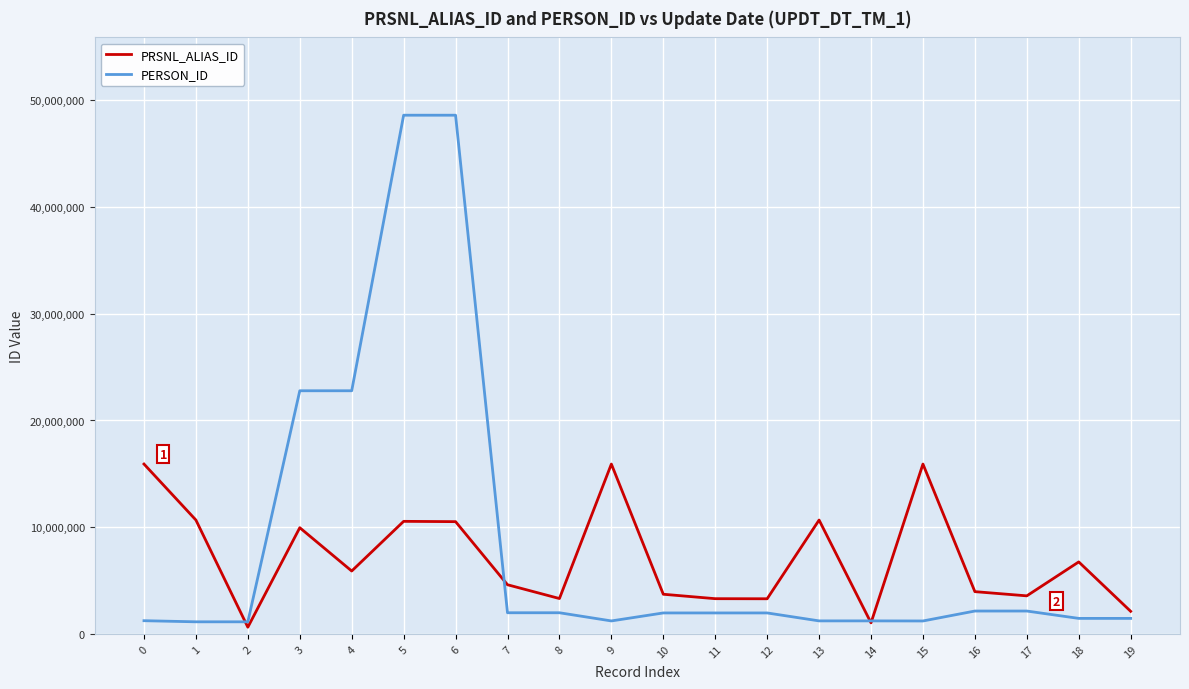

What is the total value across all series at 17?

5709103